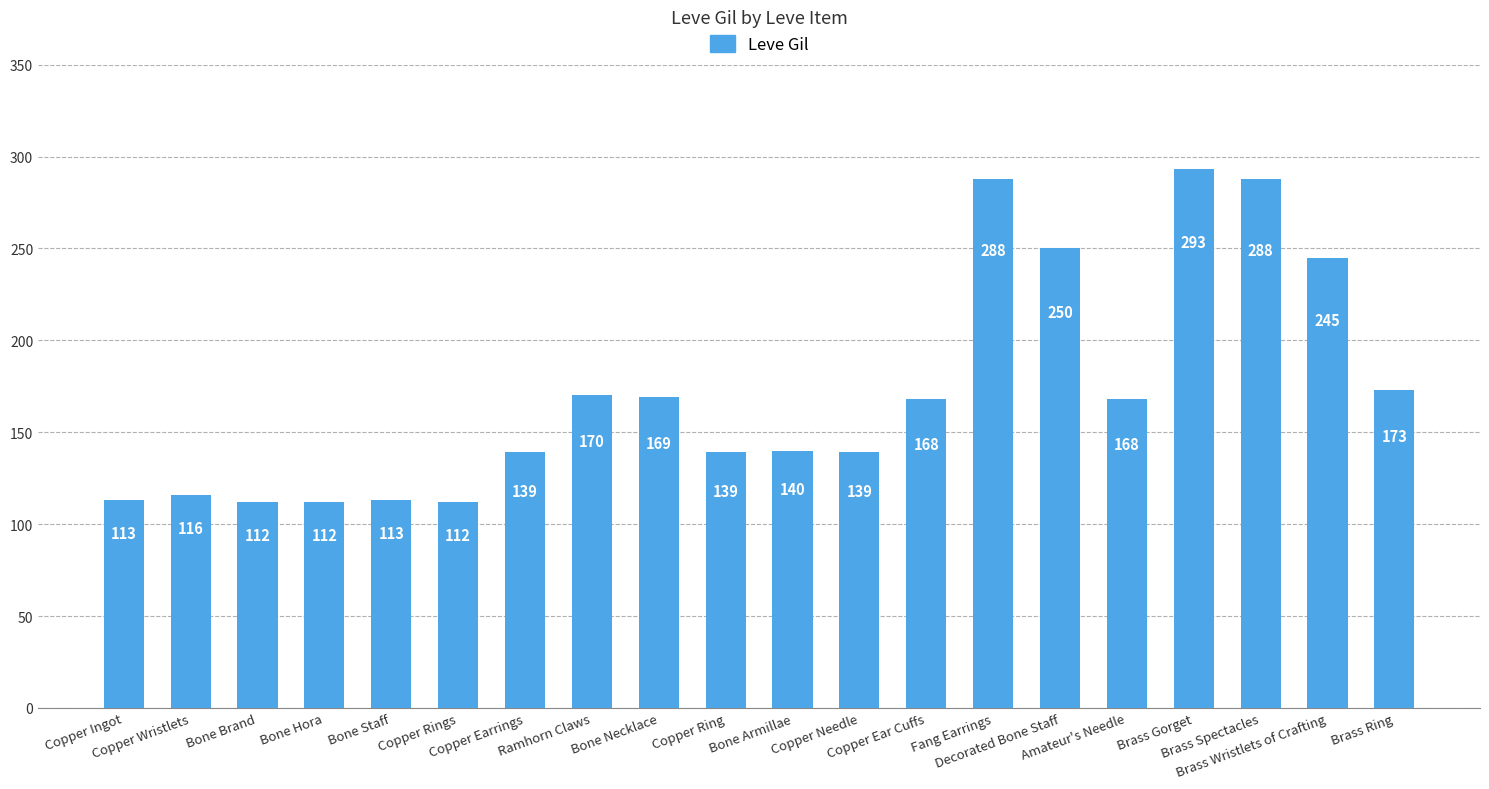

Reading right to left, transcribe all the data shown in this chart.

173	245	288	293	168	250	288	168	139	140	139	169	170	139	112	113	112	112	116	113